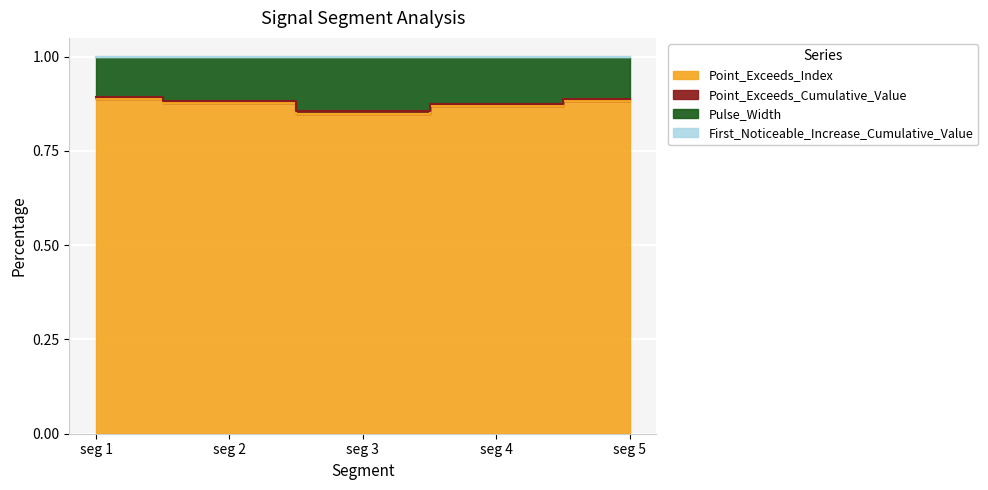

The value of First_Noticeable_Increase_Cumulative_Value at seg 5 is 1.0. True or false?

True